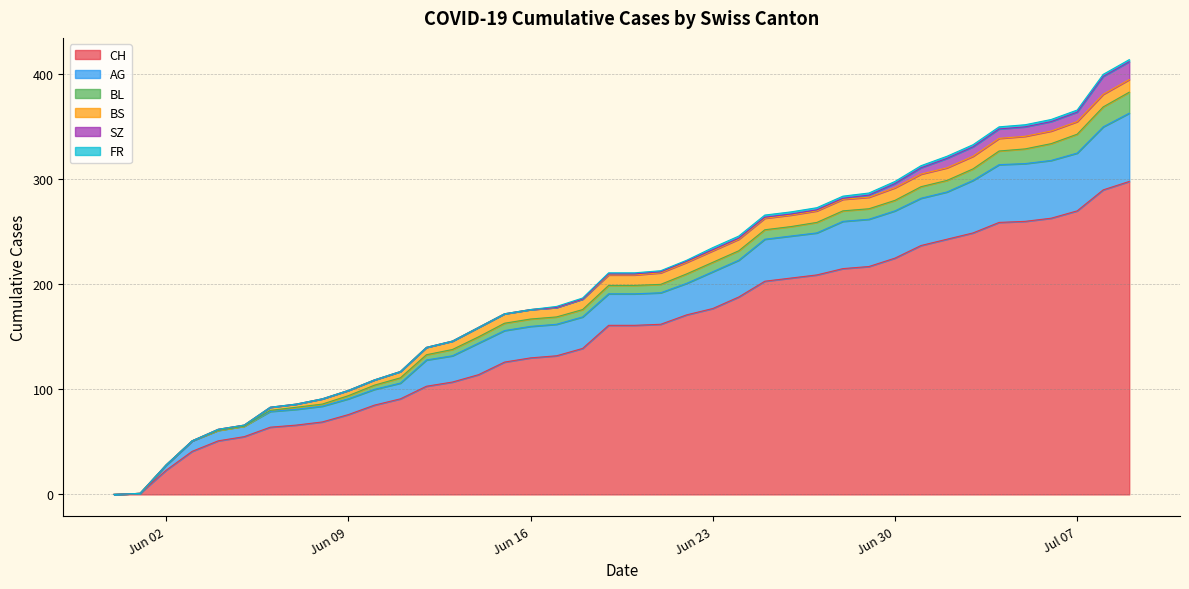

Reading left to right, extract all data points from this chart.

CH: 2020-05-31=0	2020-06-01=1	2020-06-02=23	2020-06-03=41	2020-06-04=51	2020-06-05=55	2020-06-06=64	2020-06-07=66	2020-06-08=69	2020-06-09=76	2020-06-10=85	2020-06-11=91	2020-06-12=103	2020-06-13=107	2020-06-14=114	2020-06-15=126	2020-06-16=130	2020-06-17=132	2020-06-18=139	2020-06-19=161	2020-06-20=161	2020-06-21=162	2020-06-22=171	2020-06-23=177	2020-06-24=188	2020-06-25=203	2020-06-26=206	2020-06-27=209	2020-06-28=215	2020-06-29=217	2020-06-30=225	2020-07-01=237	2020-07-02=243	2020-07-03=249	2020-07-04=259	2020-07-05=260	2020-07-06=263	2020-07-07=270	2020-07-08=290	2020-07-09=298
AG: 2020-05-31=0	2020-06-01=0	2020-06-02=5	2020-06-03=10	2020-06-04=10	2020-06-05=10	2020-06-06=15	2020-06-07=15	2020-06-08=15	2020-06-09=15	2020-06-10=15	2020-06-11=15	2020-06-12=25	2020-06-13=25	2020-06-14=30	2020-06-15=30	2020-06-16=30	2020-06-17=30	2020-06-18=30	2020-06-19=30	2020-06-20=30	2020-06-21=30	2020-06-22=30	2020-06-23=35	2020-06-24=35	2020-06-25=40	2020-06-26=40	2020-06-27=40	2020-06-28=45	2020-06-29=45	2020-06-30=45	2020-07-01=45	2020-07-02=45	2020-07-03=50	2020-07-04=55	2020-07-05=55	2020-07-06=55	2020-07-07=55	2020-07-08=60	2020-07-09=65
BL: 2020-05-31=0	2020-06-01=0	2020-06-02=0	2020-06-03=0	2020-06-04=0	2020-06-05=0	2020-06-06=1	2020-06-07=2	2020-06-08=2	2020-06-09=3	2020-06-10=4	2020-06-11=5	2020-06-12=5	2020-06-13=6	2020-06-14=6	2020-06-15=7	2020-06-16=7	2020-06-17=7	2020-06-18=7	2020-06-19=8	2020-06-20=8	2020-06-21=8	2020-06-22=9	2020-06-23=9	2020-06-24=9	2020-06-25=9	2020-06-26=9	2020-06-27=10	2020-06-28=10	2020-06-29=10	2020-06-30=10	2020-07-01=11	2020-07-02=11	2020-07-03=11	2020-07-04=13	2020-07-05=14	2020-07-06=16	2020-07-07=18	2020-07-08=19	2020-07-09=20
BS: 2020-05-31=0	2020-06-01=0	2020-06-02=0	2020-06-03=0	2020-06-04=1	2020-06-05=1	2020-06-06=3	2020-06-07=3	2020-06-08=5	2020-06-09=5	2020-06-10=5	2020-06-11=6	2020-06-12=7	2020-06-13=8	2020-06-14=9	2020-06-15=9	2020-06-16=9	2020-06-17=9	2020-06-18=10	2020-06-19=10	2020-06-20=10	2020-06-21=11	2020-06-22=11	2020-06-23=11	2020-06-24=11	2020-06-25=11	2020-06-26=11	2020-06-27=11	2020-06-28=11	2020-06-29=11	2020-06-30=12	2020-07-01=12	2020-07-02=12	2020-07-03=12	2020-07-04=12	2020-07-05=12	2020-07-06=12	2020-07-07=12	2020-07-08=12	2020-07-09=12
SZ: 2020-05-31=0	2020-06-01=0	2020-06-02=0	2020-06-03=0	2020-06-04=0	2020-06-05=0	2020-06-06=0	2020-06-07=0	2020-06-08=0	2020-06-09=0	2020-06-10=0	2020-06-11=0	2020-06-12=0	2020-06-13=0	2020-06-14=0	2020-06-15=0	2020-06-16=0	2020-06-17=0	2020-06-18=0	2020-06-19=1	2020-06-20=1	2020-06-21=1	2020-06-22=1	2020-06-23=1	2020-06-24=1	2020-06-25=1	2020-06-26=1	2020-06-27=1	2020-06-28=1	2020-06-29=2	2020-06-30=4	2020-07-01=6	2020-07-02=9	2020-07-03=9	2020-07-04=9	2020-07-05=9	2020-07-06=9	2020-07-07=9	2020-07-08=17	2020-07-09=17
FR: 2020-05-31=0	2020-06-01=0	2020-06-02=0	2020-06-03=0	2020-06-04=0	2020-06-05=0	2020-06-06=0	2020-06-07=0	2020-06-08=0	2020-06-09=0	2020-06-10=0	2020-06-11=0	2020-06-12=0	2020-06-13=0	2020-06-14=0	2020-06-15=0	2020-06-16=0	2020-06-17=1	2020-06-18=1	2020-06-19=1	2020-06-20=1	2020-06-21=1	2020-06-22=1	2020-06-23=2	2020-06-24=2	2020-06-25=2	2020-06-26=2	2020-06-27=2	2020-06-28=2	2020-06-29=2	2020-06-30=2	2020-07-01=2	2020-07-02=2	2020-07-03=2	2020-07-04=2	2020-07-05=2	2020-07-06=2	2020-07-07=2	2020-07-08=2	2020-07-09=2